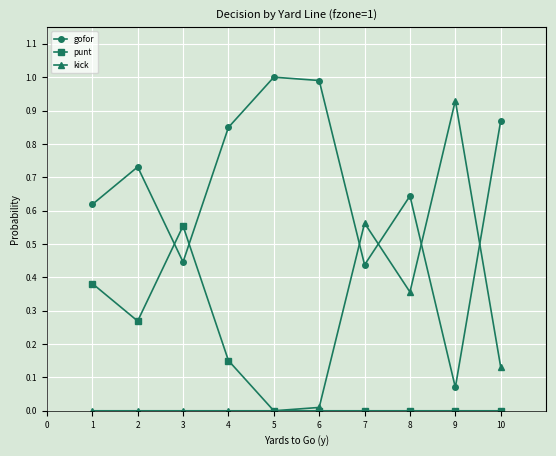

At which label does punt reach its peak?

3